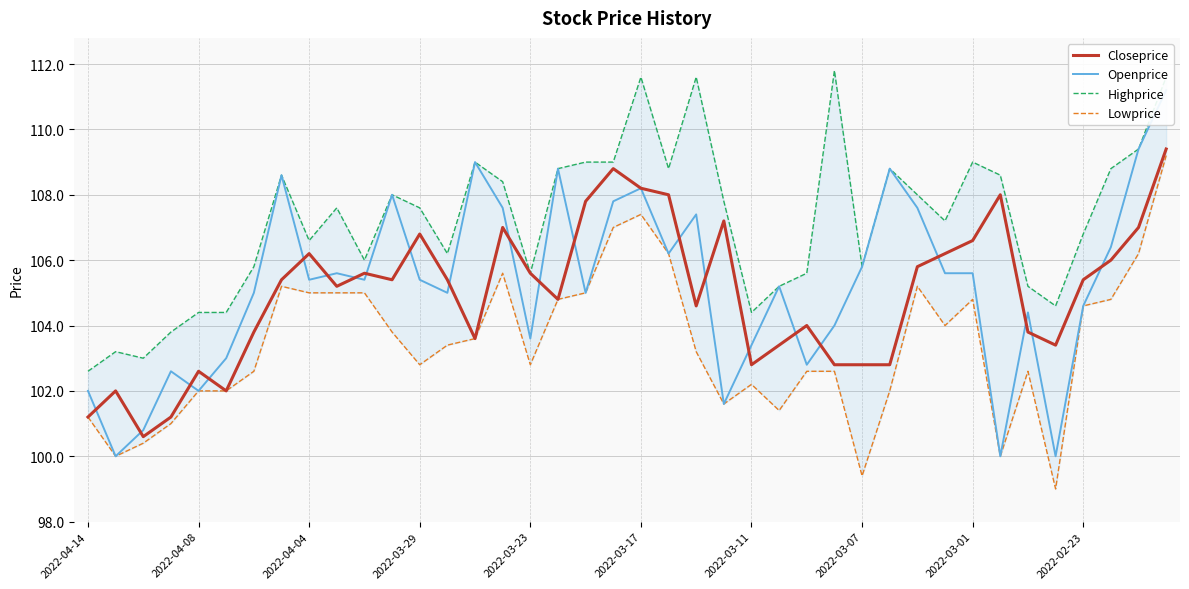

How many lines are shown in the chart?

4